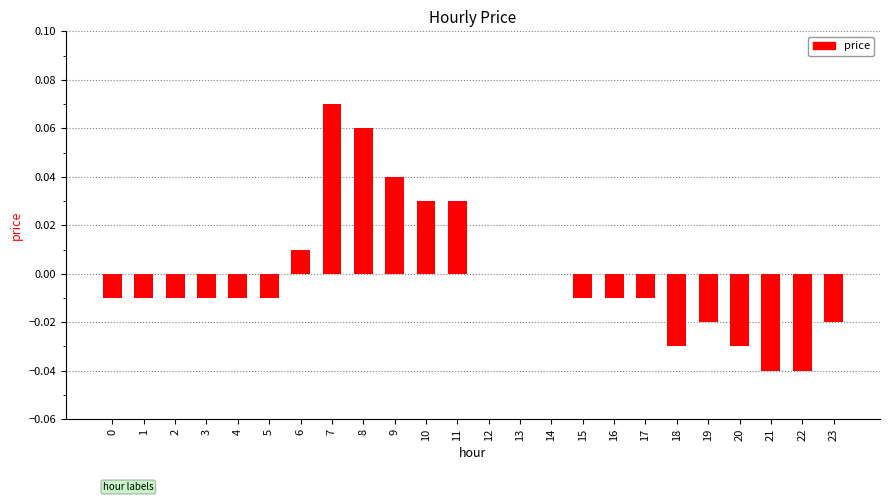

Are the bars horizontal?

No